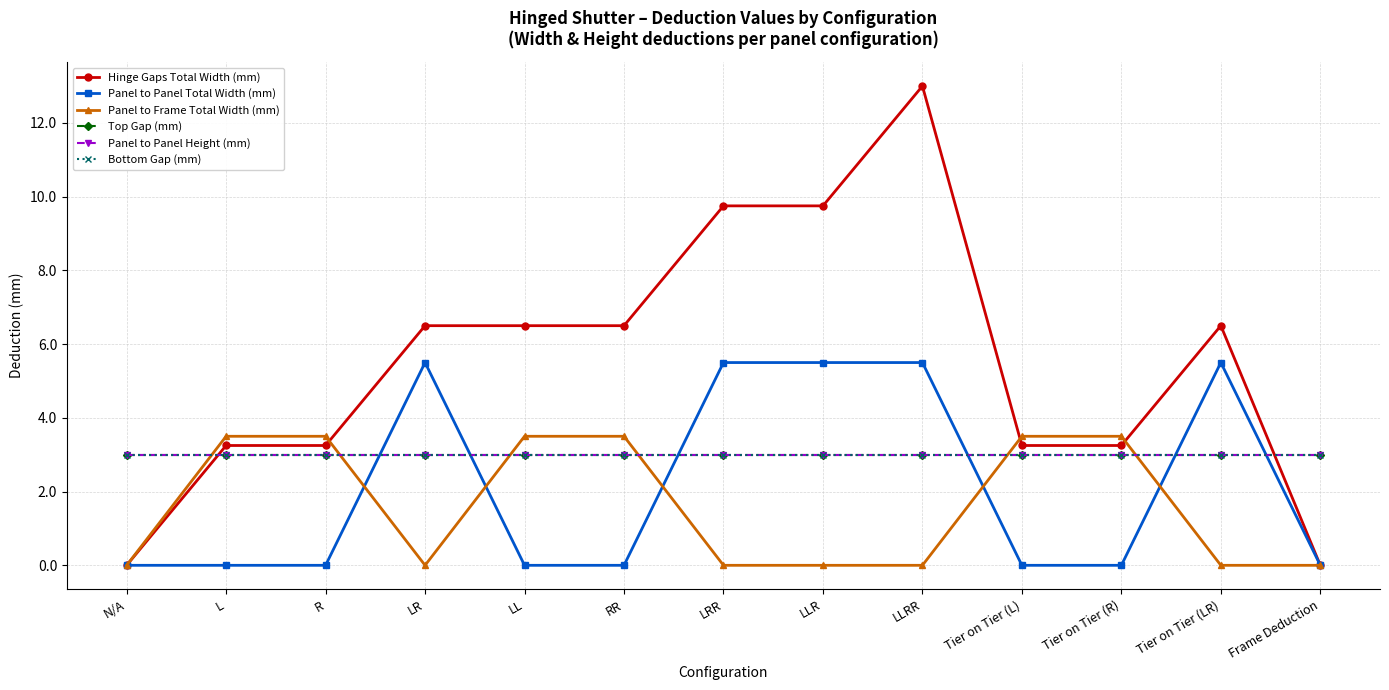

Does the chart have visible grid lines?

Yes